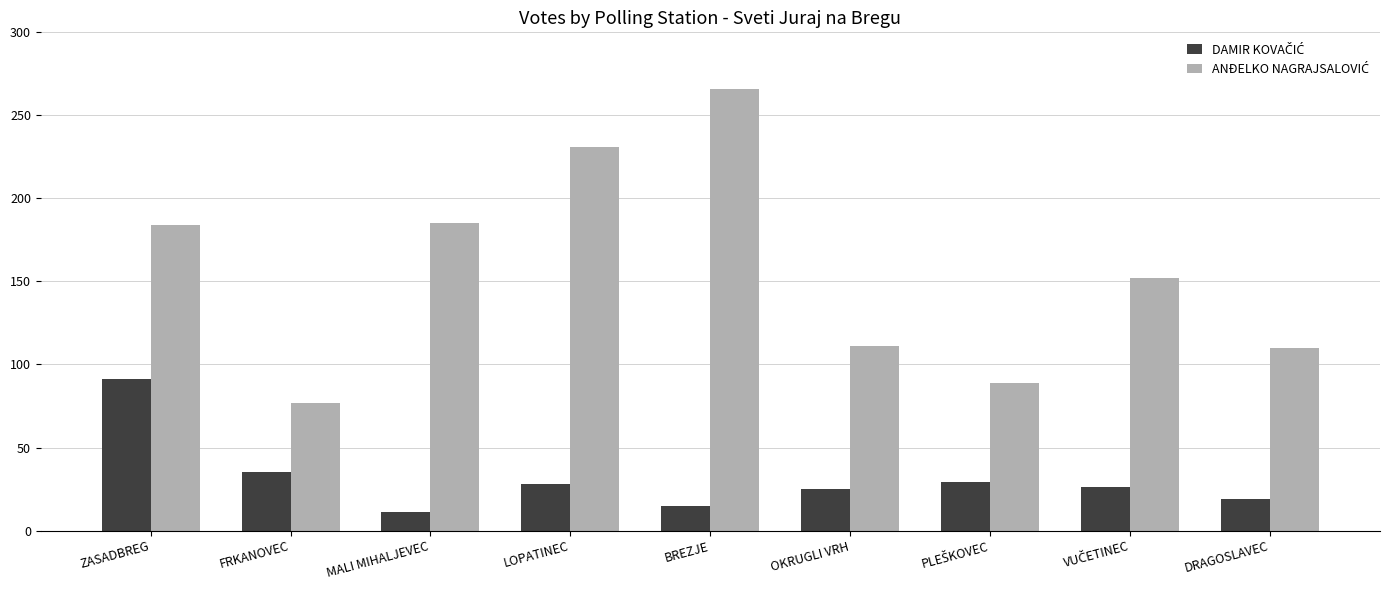

What is the smallest value displayed?

11